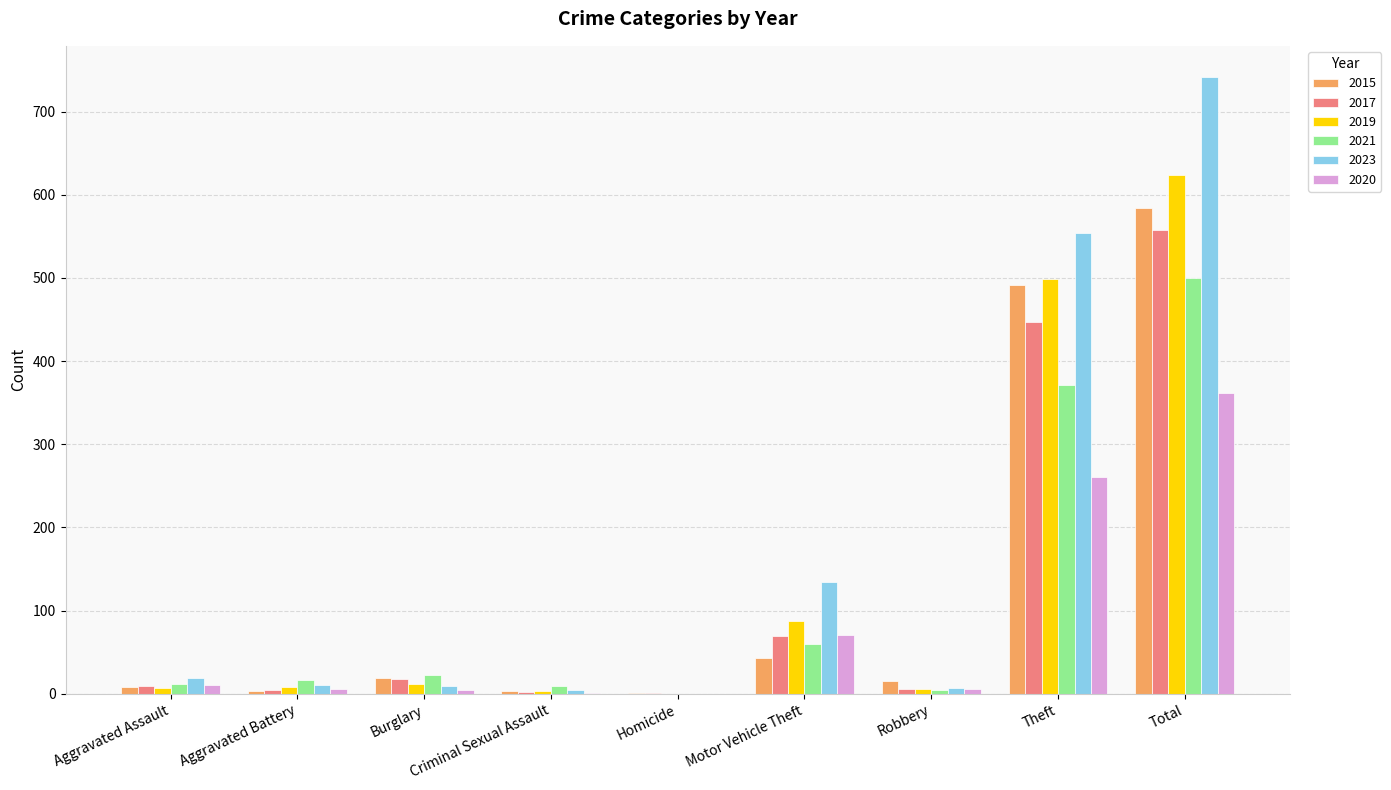

At which category is the sum across all series the highest?

Total